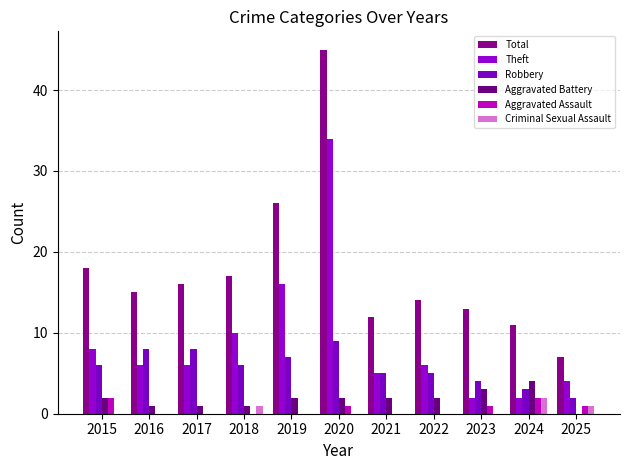

How many categories are shown in the chart?

11